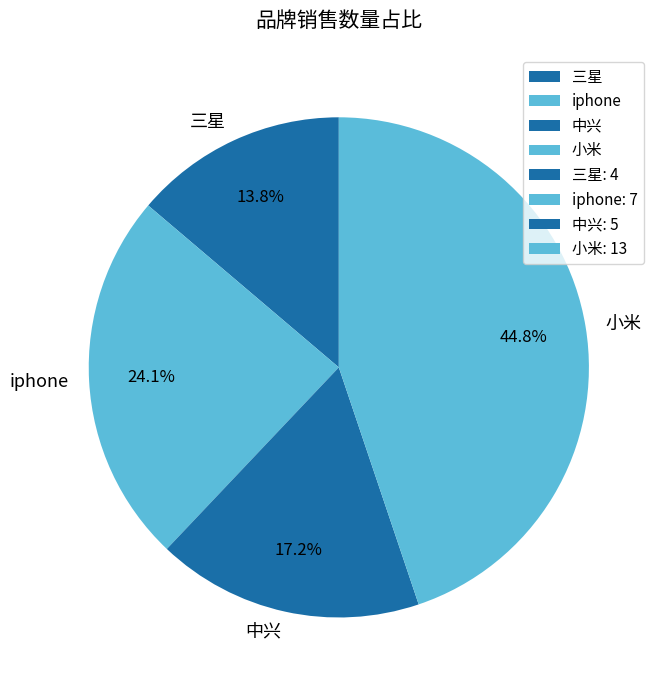

Between 三星 and 小米, which is larger?

小米